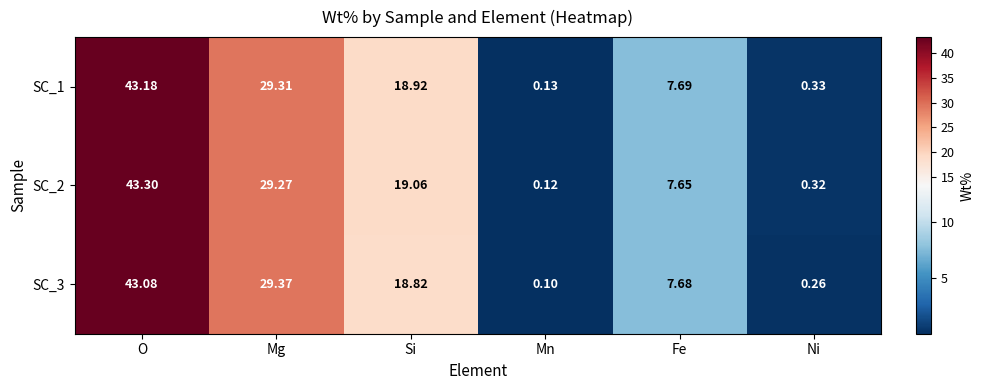

Which category has the lowest value across all series?

Mn